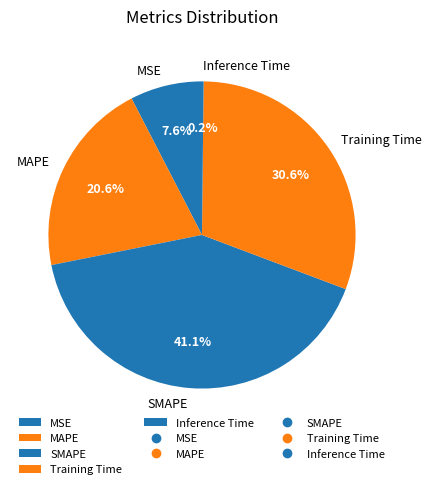

To the nearest percent, what is the combined percentage of MAPE and Training Time?

51%